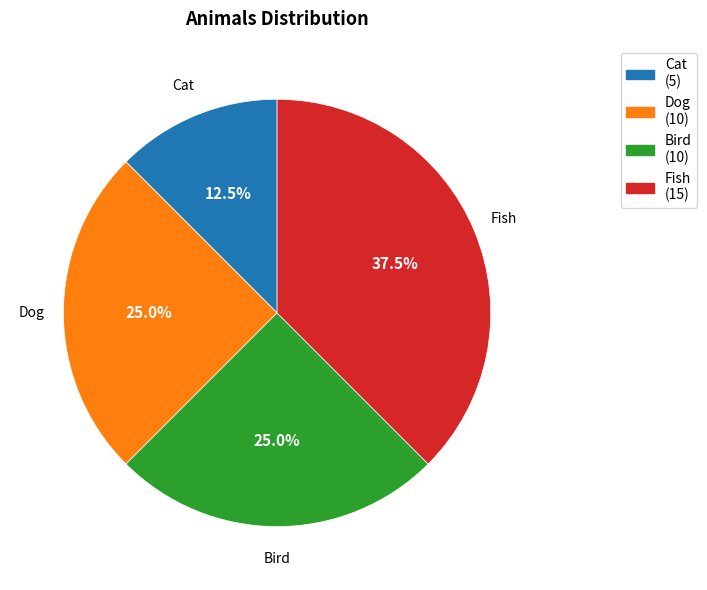

What percentage is NOT represented by Dog?

75.0%